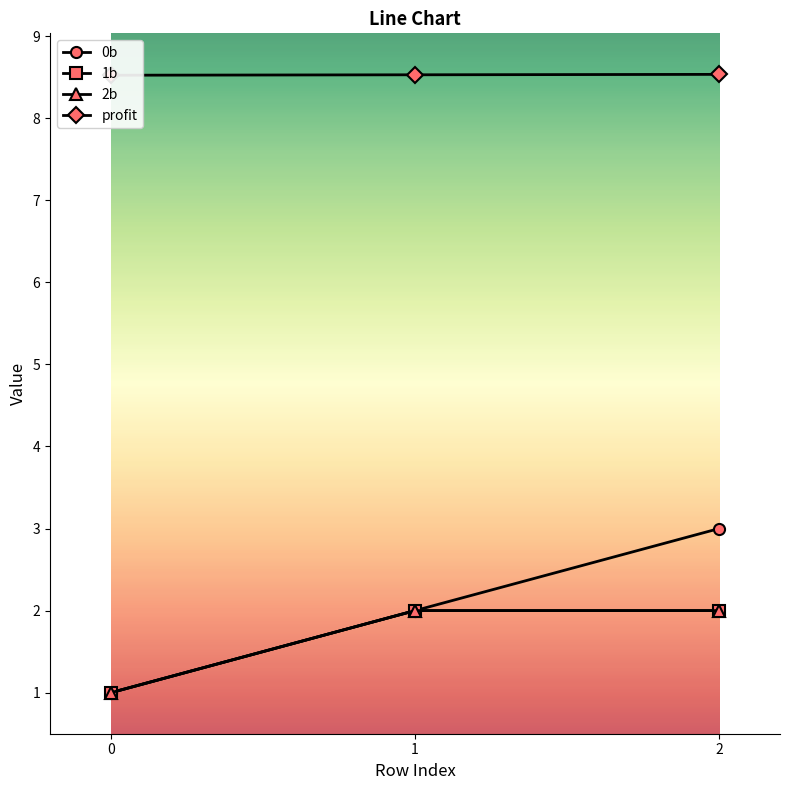

What is the average value of the 0b series?

2